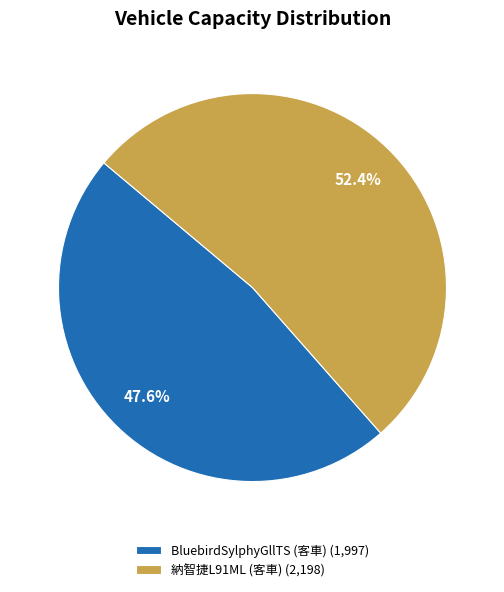

Is there a majority slice in this chart?

Yes